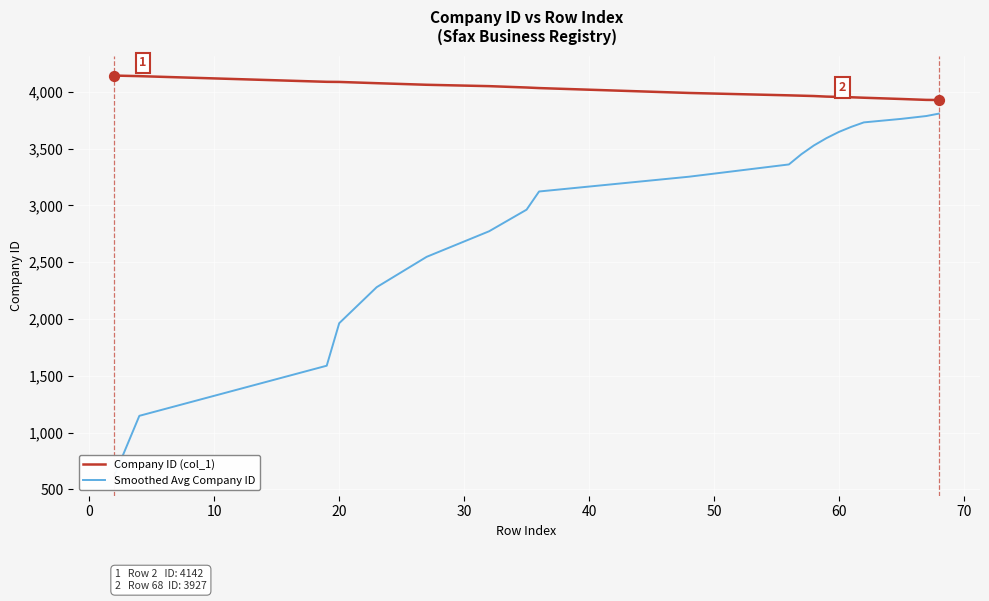

What are all the series names shown in the legend?

Company ID (col_1), Smoothed Avg Company ID